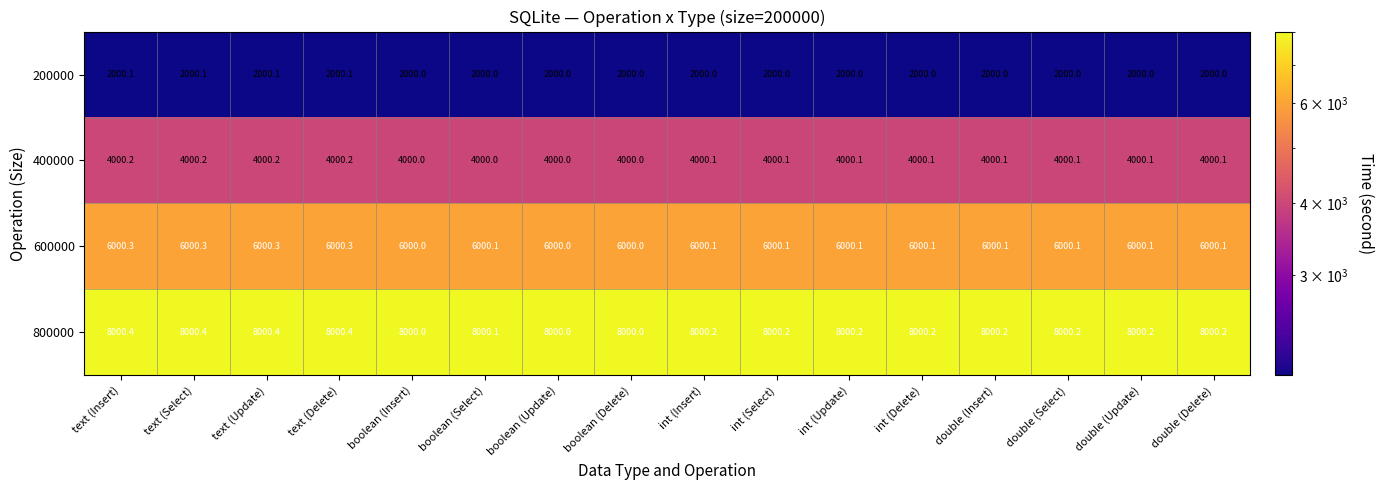

What is the maximum value shown in the chart?

8000.4